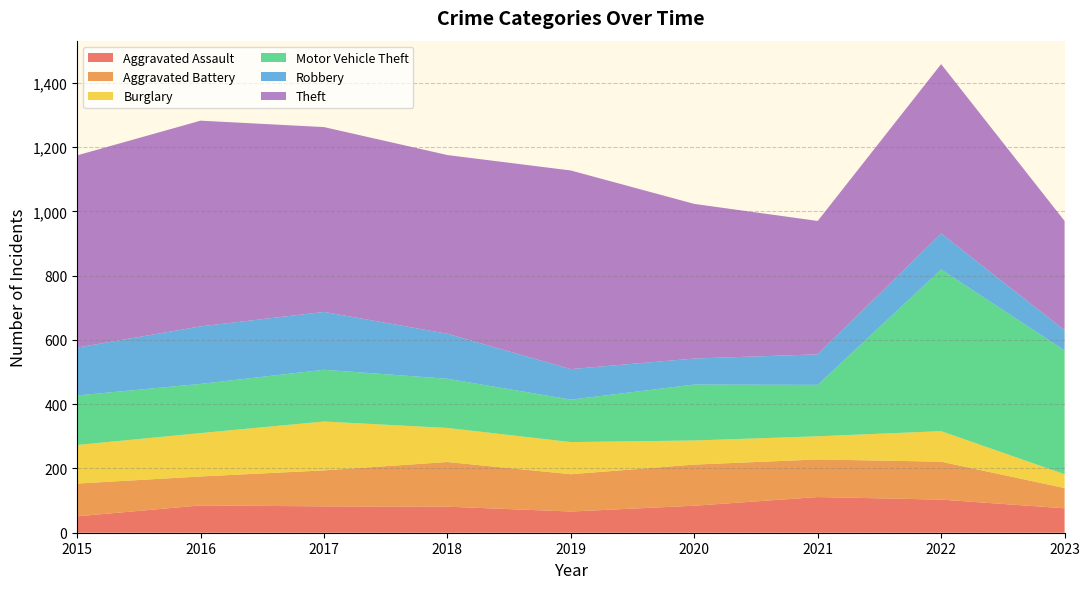

Reading left to right, transcribe all the data shown in this chart.

Aggravated Assault: 2015=51	2016=85	2017=82	2018=81	2019=66	2020=84	2021=111	2022=103	2023=76
Aggravated Battery: 2015=102	2016=90	2017=112	2018=139	2019=116	2020=128	2021=117	2022=118	2023=63
Burglary: 2015=120	2016=135	2017=152	2018=106	2019=100	2020=75	2021=72	2022=95	2023=43
Motor Vehicle Theft: 2015=154	2016=153	2017=161	2018=153	2019=132	2020=174	2021=160	2022=503	2023=385
Robbery: 2015=149	2016=179	2017=180	2018=140	2019=95	2020=81	2021=95	2022=112	2023=63
Theft: 2015=598	2016=640	2017=575	2018=556	2019=618	2020=481	2021=415	2022=527	2023=340